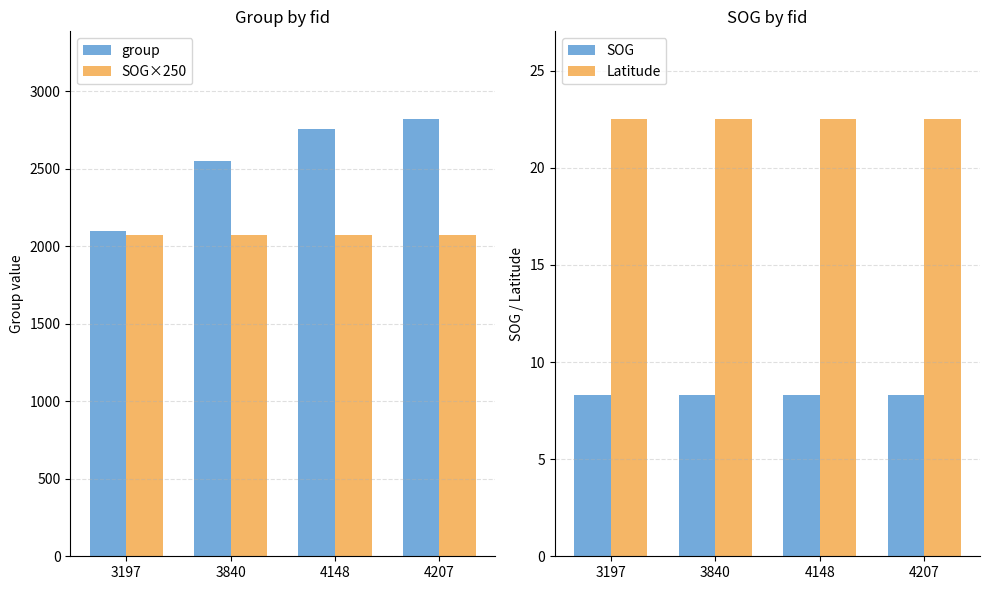

What is the sum of all SOG values?

33.2